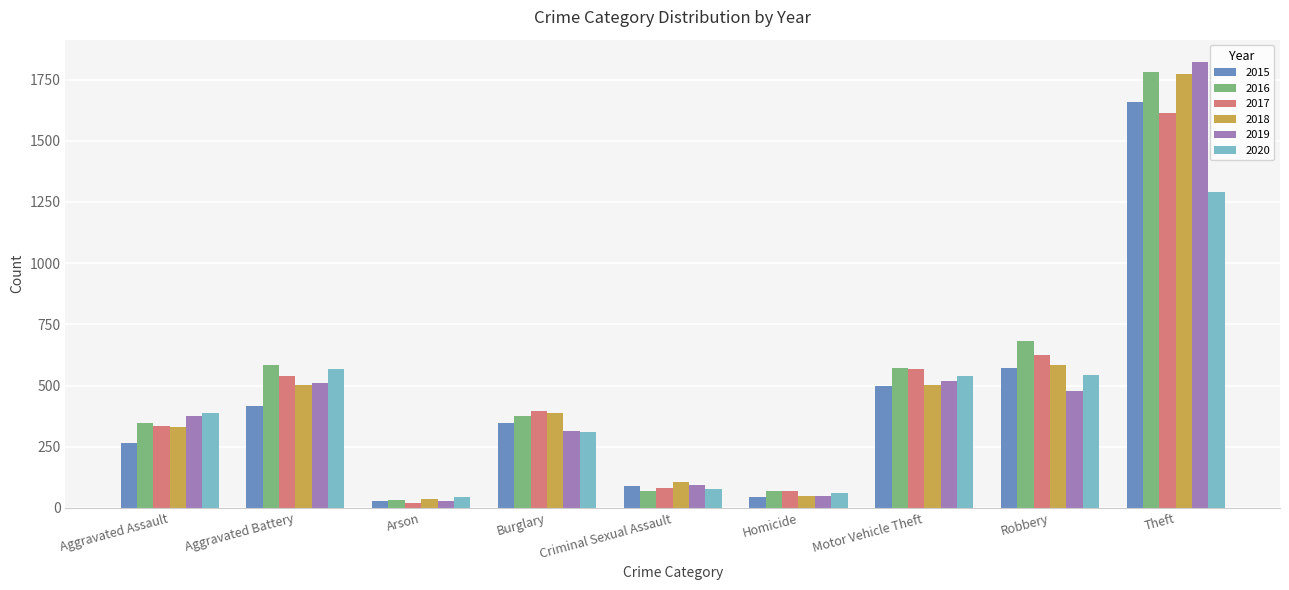

What position from the left is Arson?

3